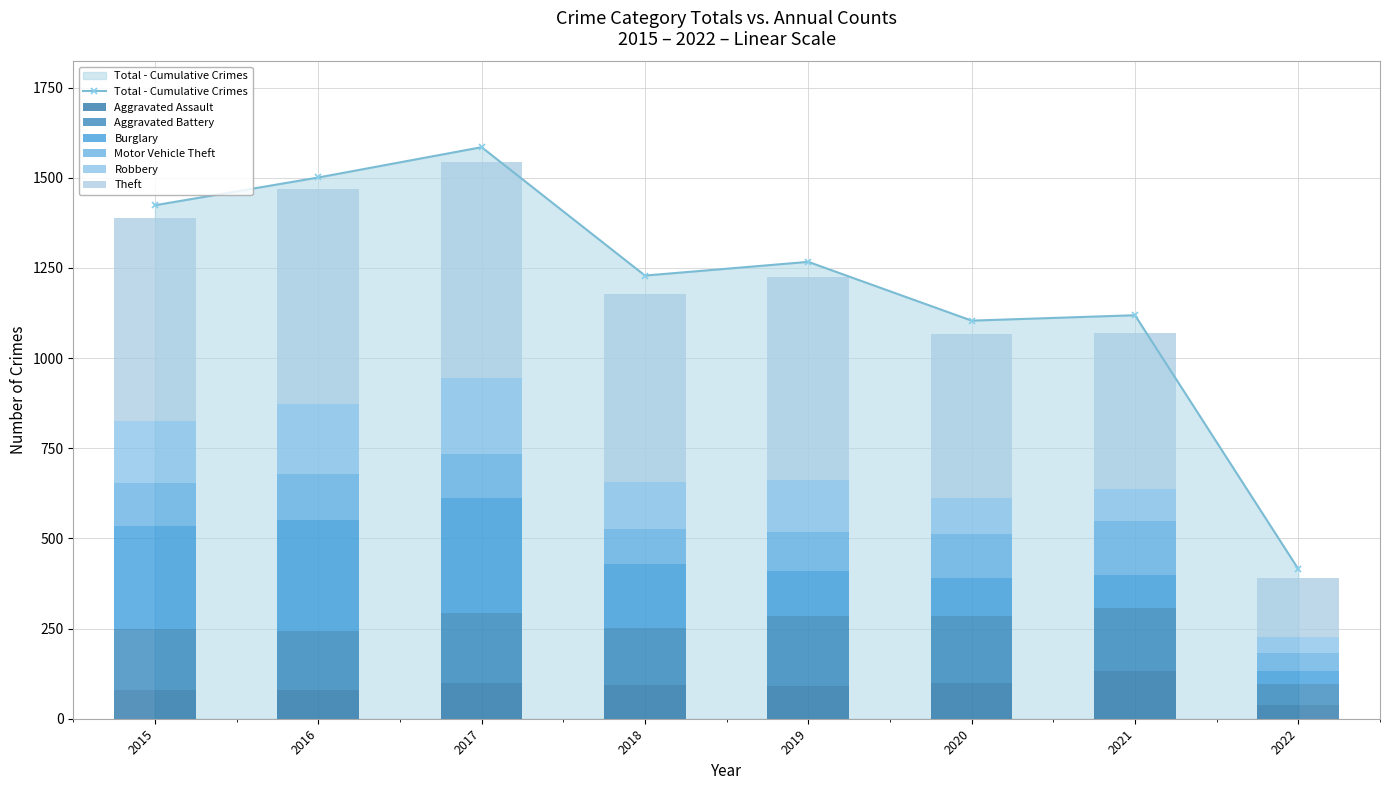

At which category does Total - Cumulative Crimes reach its first local peak?

2017